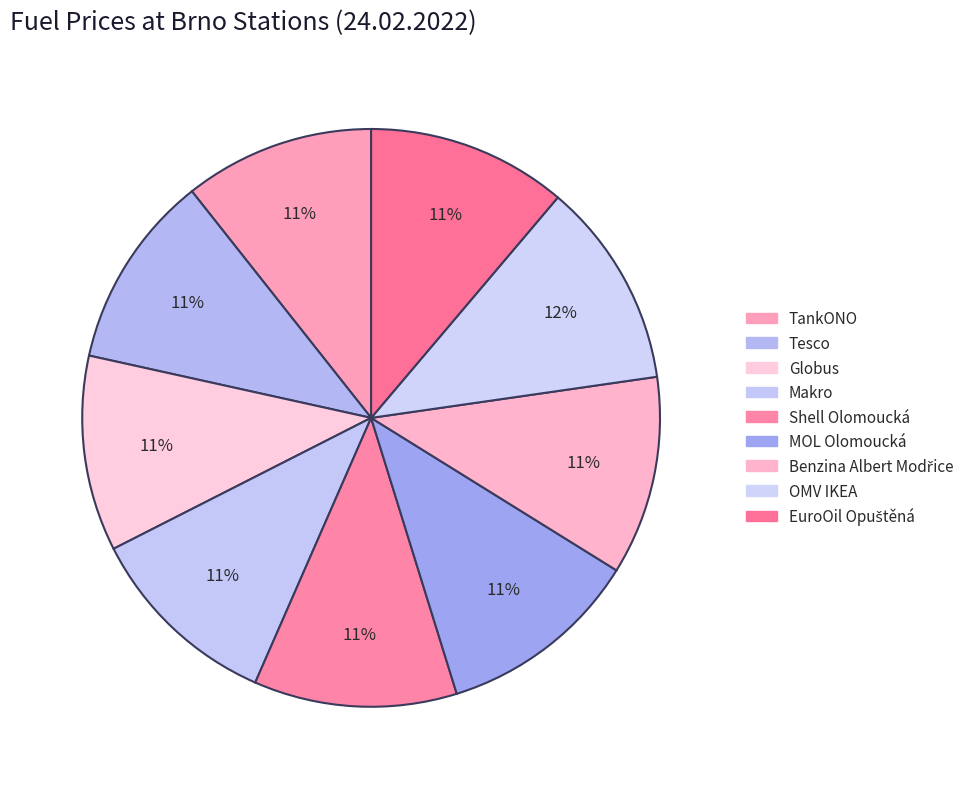

Rank the categories by value from lowest to highest.

TankONO, Tesco, Globus, Makro, Benzina Albert Modřice, EuroOil Opuštěná, Shell Olomoucká, MOL Olomoucká, OMV IKEA